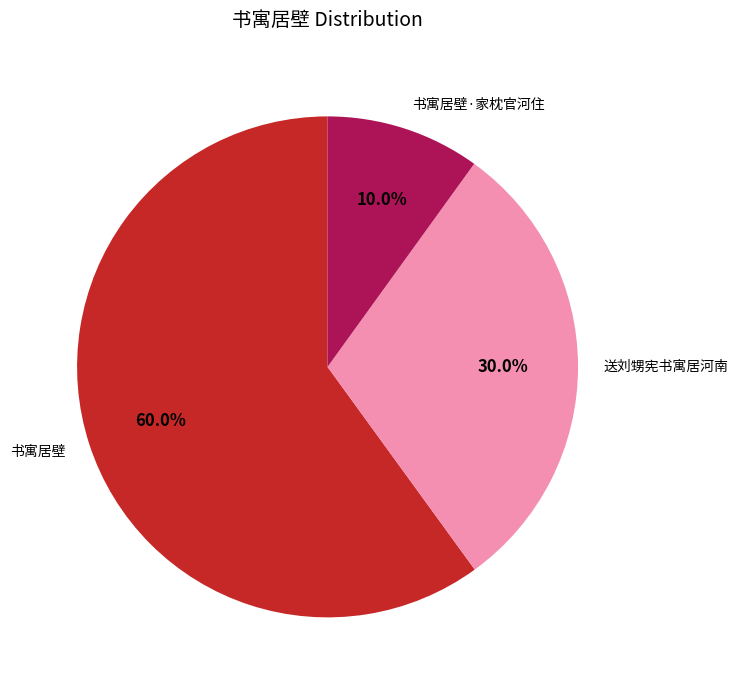

To the nearest percent, what percentage of the pie is 送刘甥宪书寓居河南?

30%